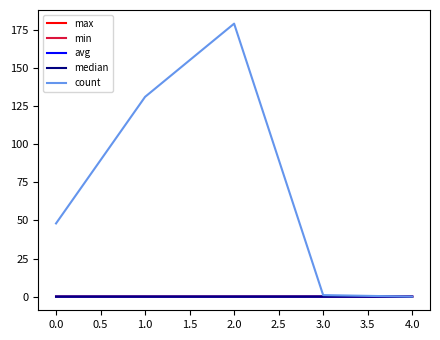

Which series changed the most between 2.0 and 4.0?

count